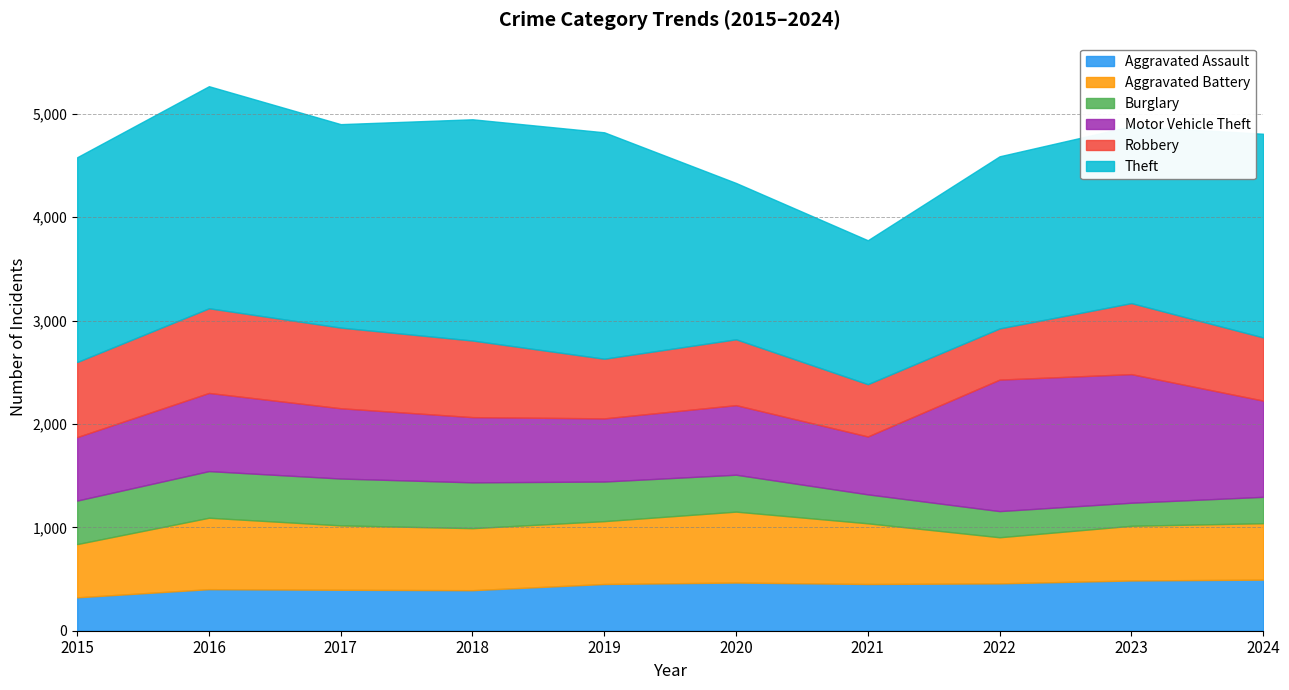

List the series in order of their peak value, highest first.

Theft, Motor Vehicle Theft, Robbery, Aggravated Battery, Aggravated Assault, Burglary